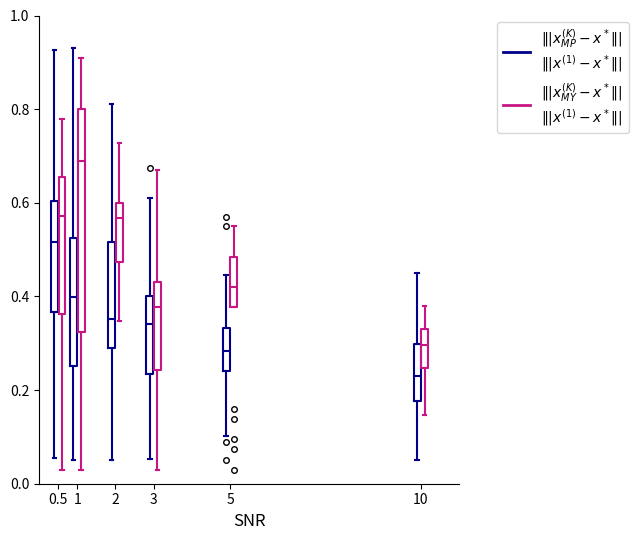

Where is the upper edge of the box for 3 ($\||x_{MP}^{(K)} - x^*\||$ $\||x^{(1)} - x^*\||$) on the y-axis? The values are not printed on the chart, so give them approximately, as read against the axis.

0.40